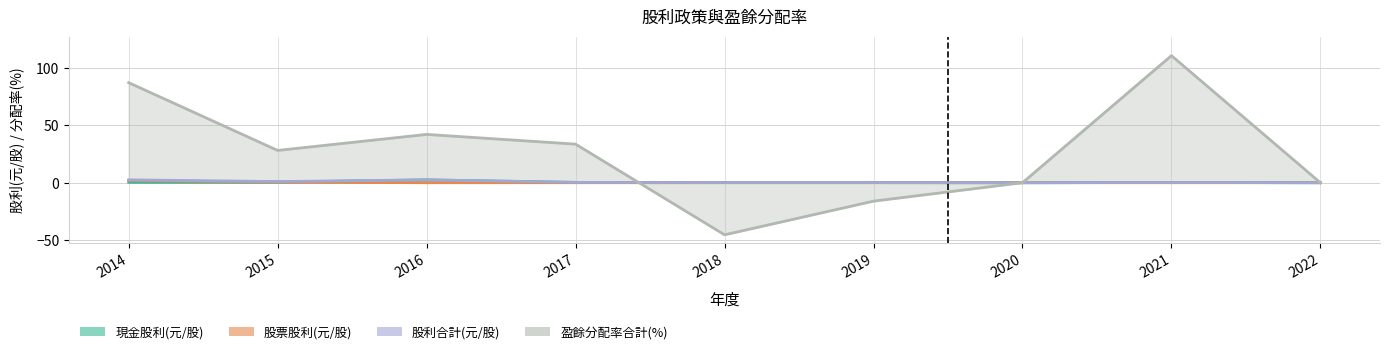

List the series in order of their peak value, lowest first.

股票股利(元/股), 現金股利(元/股), 股利合計(元/股), 盈餘分配率合計(%)